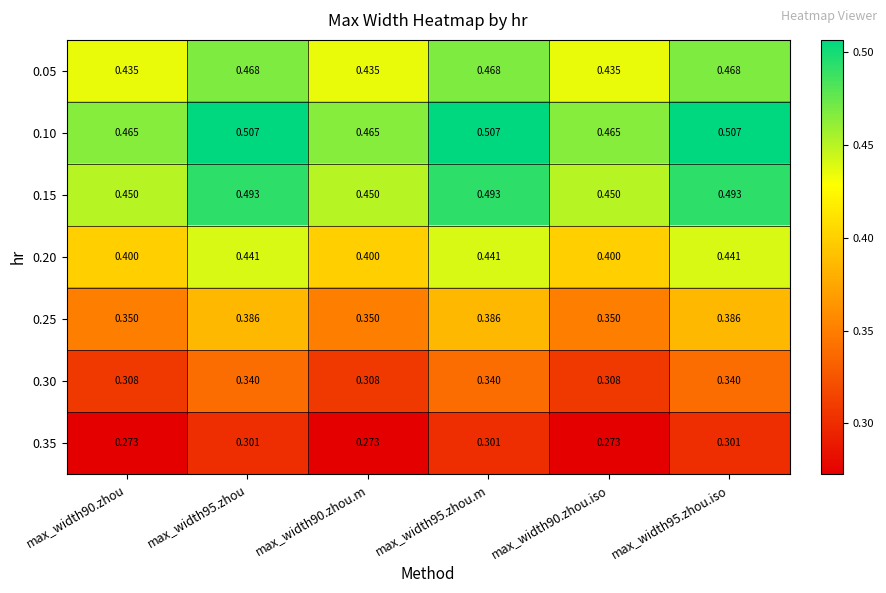

What is the total value across all series at max_width90.zhou.m?

2.7